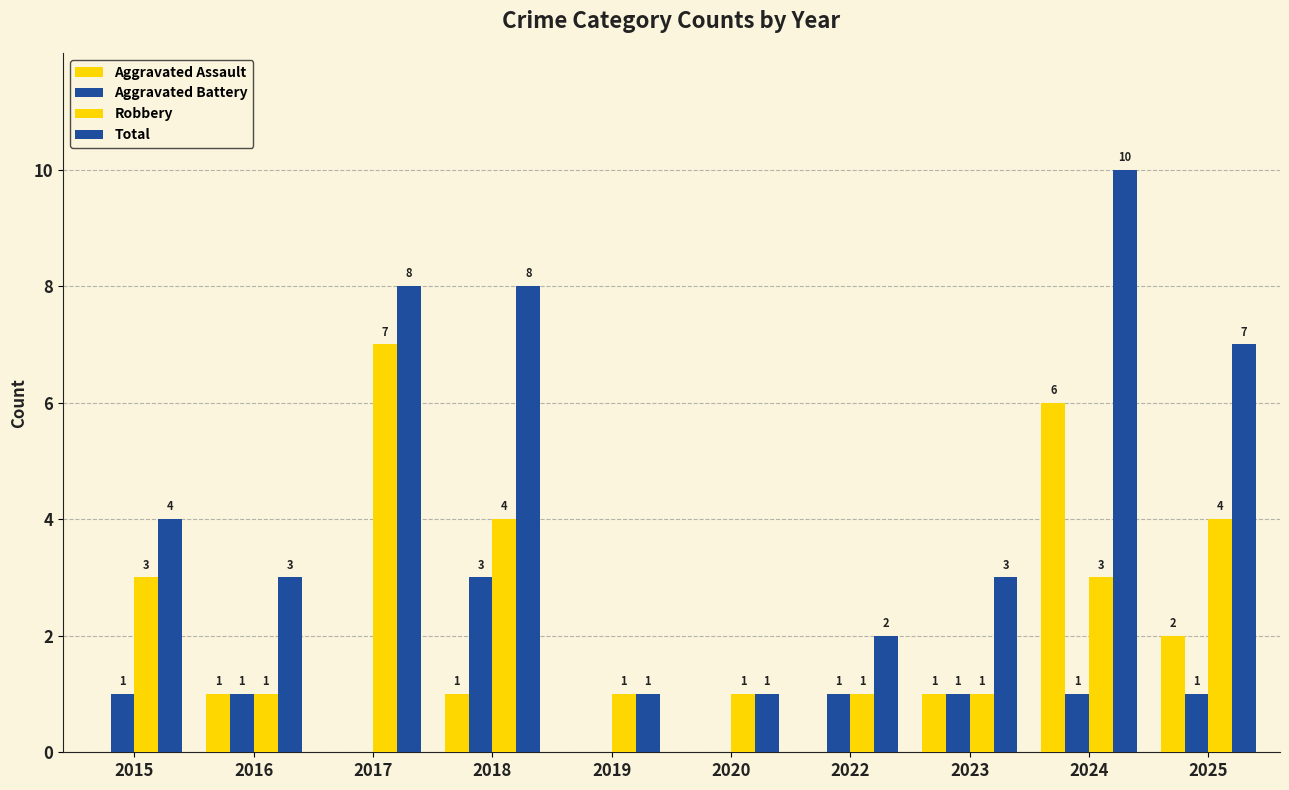

Are the bars grouped side by side (vs. stacked)?

Yes